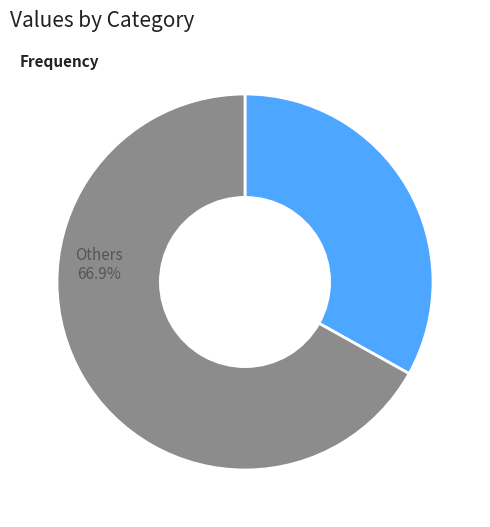

Is the sum of cn12 and B11 greater than half?

No